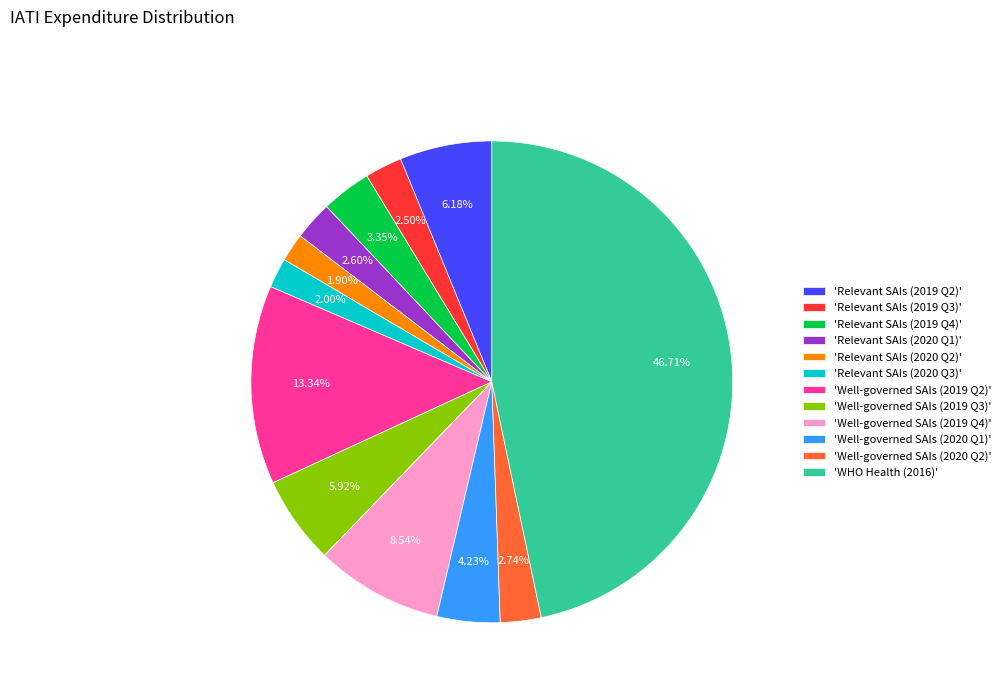

How many slices are in this pie chart?

12